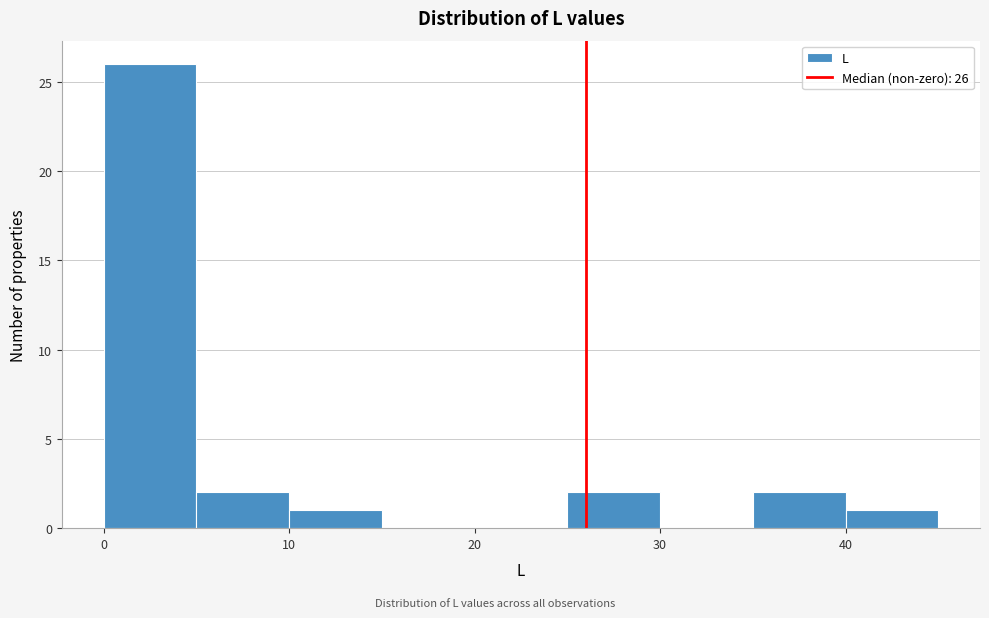

Over which range of the x-axis is the bar tallest?

0 to 5